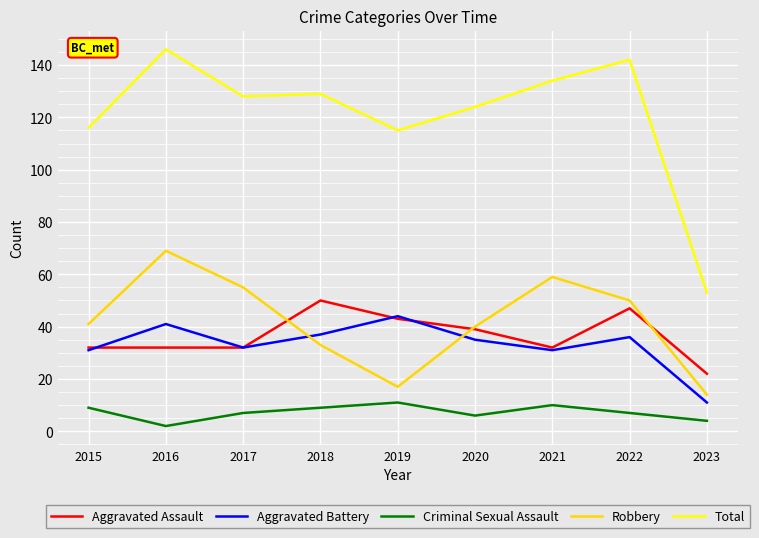

True or false: Aggravated Assault has more than 0 interior local peaks.

True